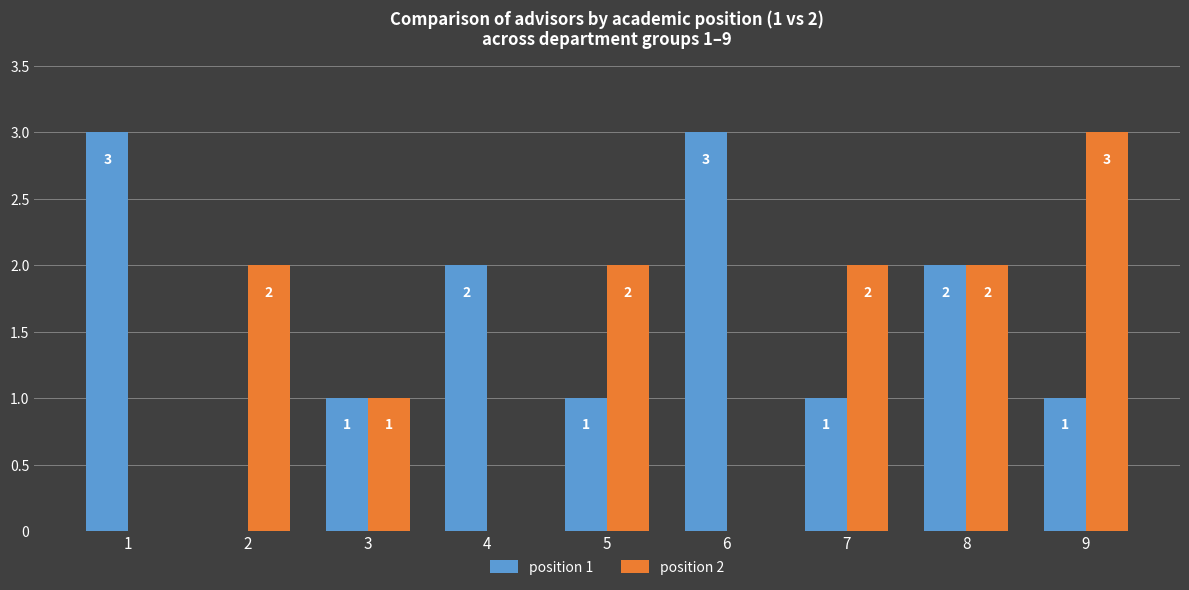

What is the sum of all position 1 values?

14